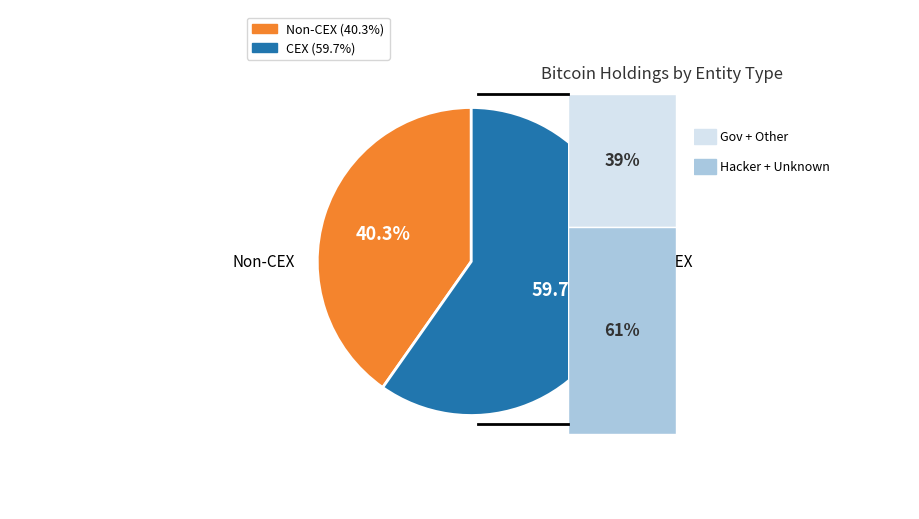

Is there a majority slice in this chart?

Yes